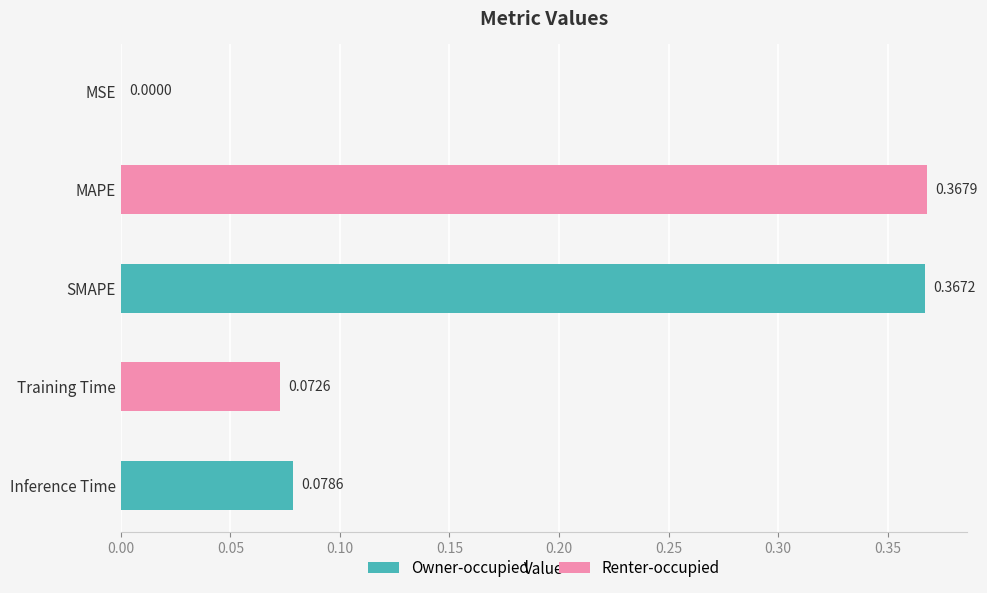

Are the bars horizontal?

Yes